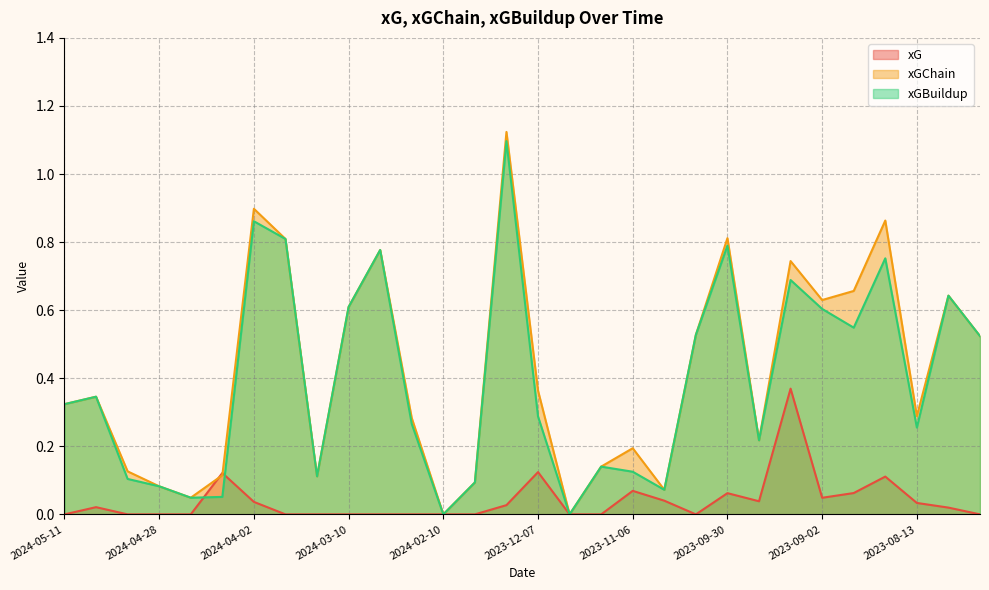

Reading left to right, extract all data points from this chart.

xG: 2024-05-11=0.0	2024-05-05=0.0	2024-05-02=0.0	2024-04-28=0.0	2024-04-13=0.0	2024-04-07=0.1	2024-04-02=0.0	2024-03-30=0.0	2024-03-16=0.0	2024-03-10=0.0	2024-03-02=0.0	2024-02-17=0.0	2024-02-10=0.0	2023-12-15=0.0	2023-12-10=0.0	2023-12-07=0.1	2023-12-03=0.0	2023-11-11=0.0	2023-11-06=0.1	2023-10-27=0.0	2023-10-07=0.0	2023-09-30=0.1	2023-09-24=0.0	2023-09-16=0.4	2023-09-02=0.0	2023-08-26=0.1	2023-08-19=0.1	2023-08-13=0.0	2023-05-28=0.0	2023-05-20=0.0
xGChain: 2024-05-11=0.3	2024-05-05=0.3	2024-05-02=0.1	2024-04-28=0.1	2024-04-13=0.0	2024-04-07=0.1	2024-04-02=0.9	2024-03-30=0.8	2024-03-16=0.1	2024-03-10=0.6	2024-03-02=0.8	2024-02-17=0.3	2024-02-10=0.0	2023-12-15=0.1	2023-12-10=1.1	2023-12-07=0.4	2023-12-03=0.0	2023-11-11=0.1	2023-11-06=0.2	2023-10-27=0.1	2023-10-07=0.5	2023-09-30=0.8	2023-09-24=0.2	2023-09-16=0.7	2023-09-02=0.6	2023-08-26=0.7	2023-08-19=0.9	2023-08-13=0.3	2023-05-28=0.6	2023-05-20=0.5
xGBuildup: 2024-05-11=0.3	2024-05-05=0.3	2024-05-02=0.1	2024-04-28=0.1	2024-04-13=0.0	2024-04-07=0.1	2024-04-02=0.9	2024-03-30=0.8	2024-03-16=0.1	2024-03-10=0.6	2024-03-02=0.8	2024-02-17=0.3	2024-02-10=0.0	2023-12-15=0.1	2023-12-10=1.1	2023-12-07=0.3	2023-12-03=0.0	2023-11-11=0.1	2023-11-06=0.1	2023-10-27=0.1	2023-10-07=0.5	2023-09-30=0.8	2023-09-24=0.2	2023-09-16=0.7	2023-09-02=0.6	2023-08-26=0.5	2023-08-19=0.8	2023-08-13=0.3	2023-05-28=0.6	2023-05-20=0.5